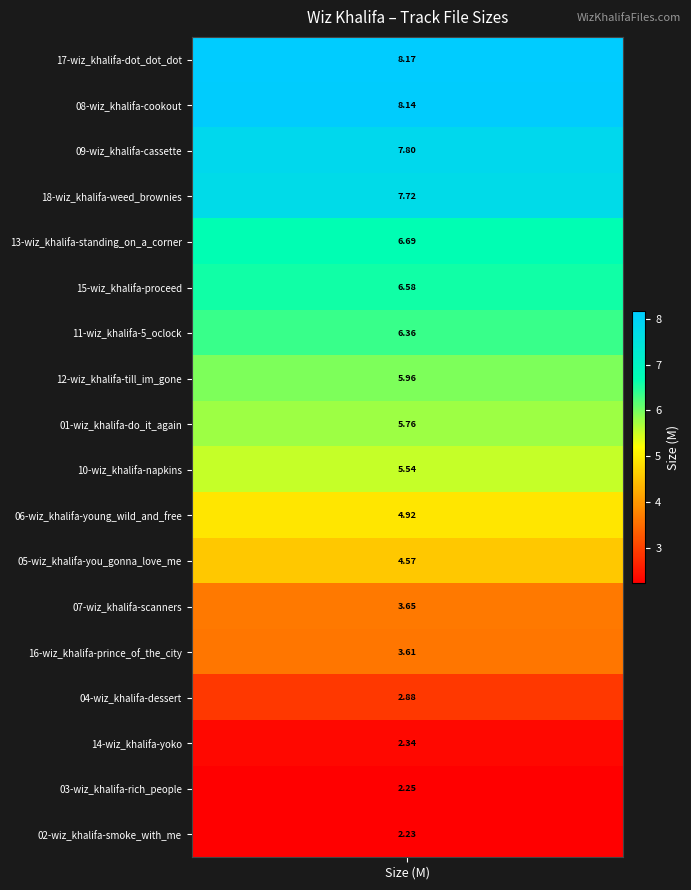

What is the minimum value shown in the chart?

2.2